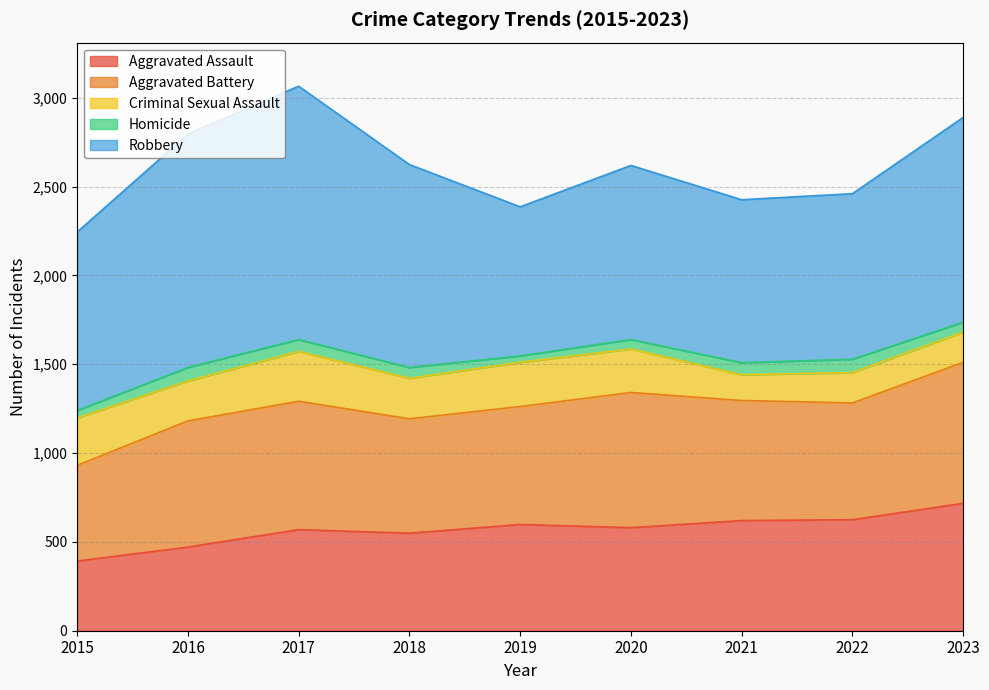

Reading right to left, what are all the values shown in this chart?

Aggravated Assault: 2023=717	2022=625	2021=620	2020=580	2019=598	2018=549	2017=569	2016=471	2015=392
Aggravated Battery: 2023=794	2022=657	2021=676	2020=761	2019=664	2018=644	2017=723	2016=710	2015=539
Criminal Sexual Assault: 2023=170	2022=171	2021=145	2020=245	2019=249	2018=228	2017=280	2016=225	2015=267
Homicide: 2023=56	2022=75	2021=68	2020=53	2019=36	2018=61	2017=67	2016=76	2015=42
Robbery: 2023=1152	2022=932	2021=917	2020=980	2019=839	2018=1142	2017=1426	2016=1313	2015=1004